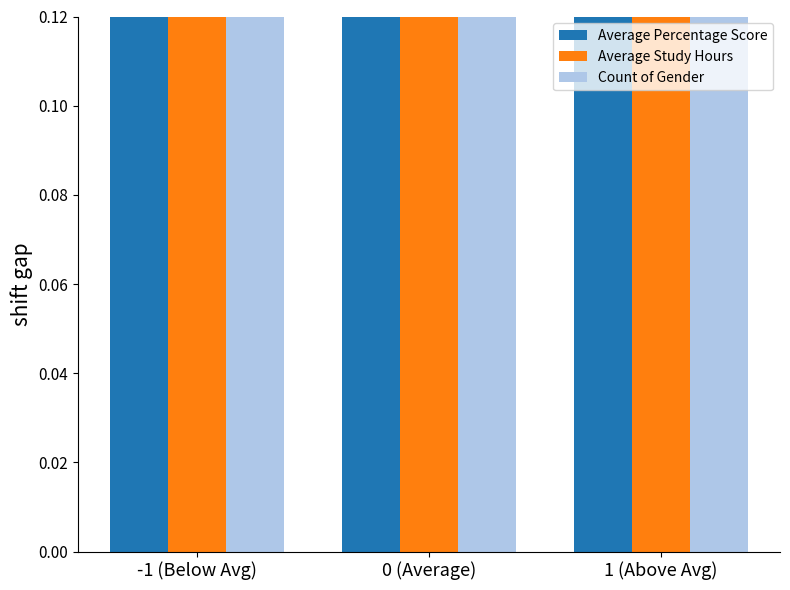

How many bars are there in each group?

3